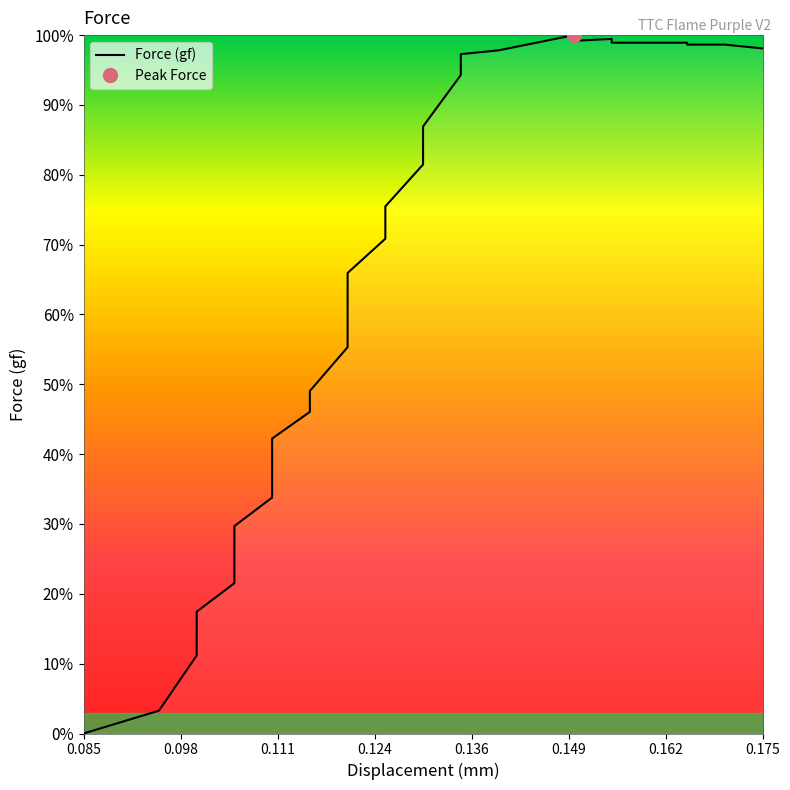

How many values exceed 72?

18